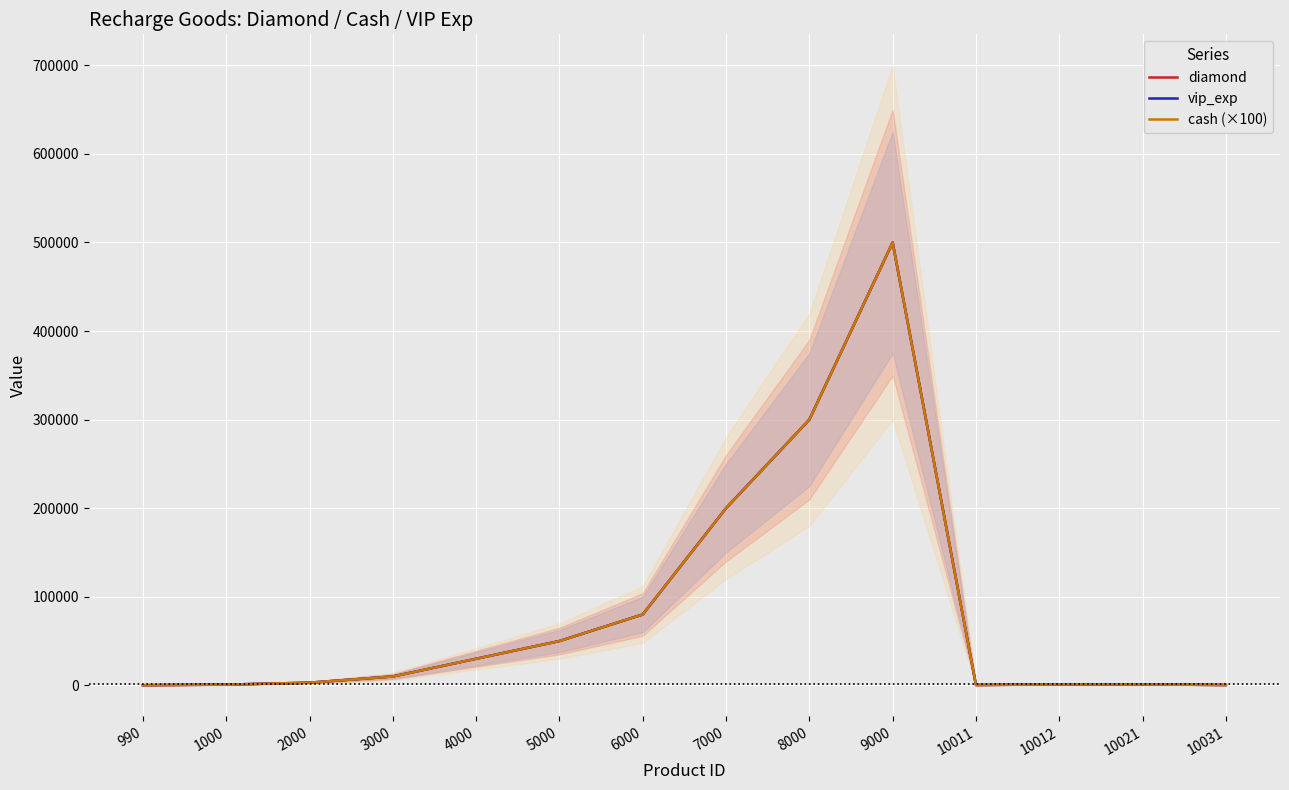

At which category is the sum across all series the highest?

9000